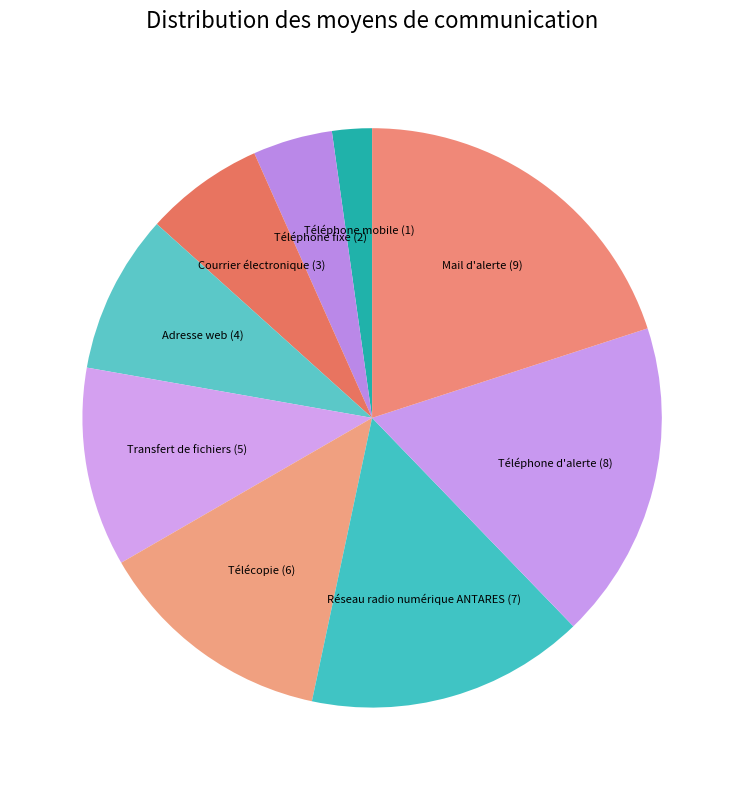

The Téléphone fixe (2) slice represents 4% of the pie. True or false?

True